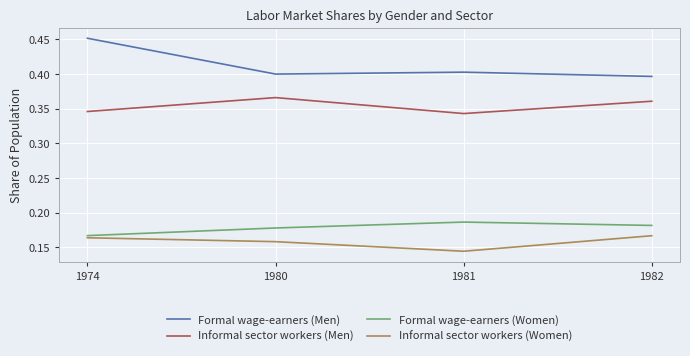

At which label does Formal wage-earners (Women) reach its peak?

1981